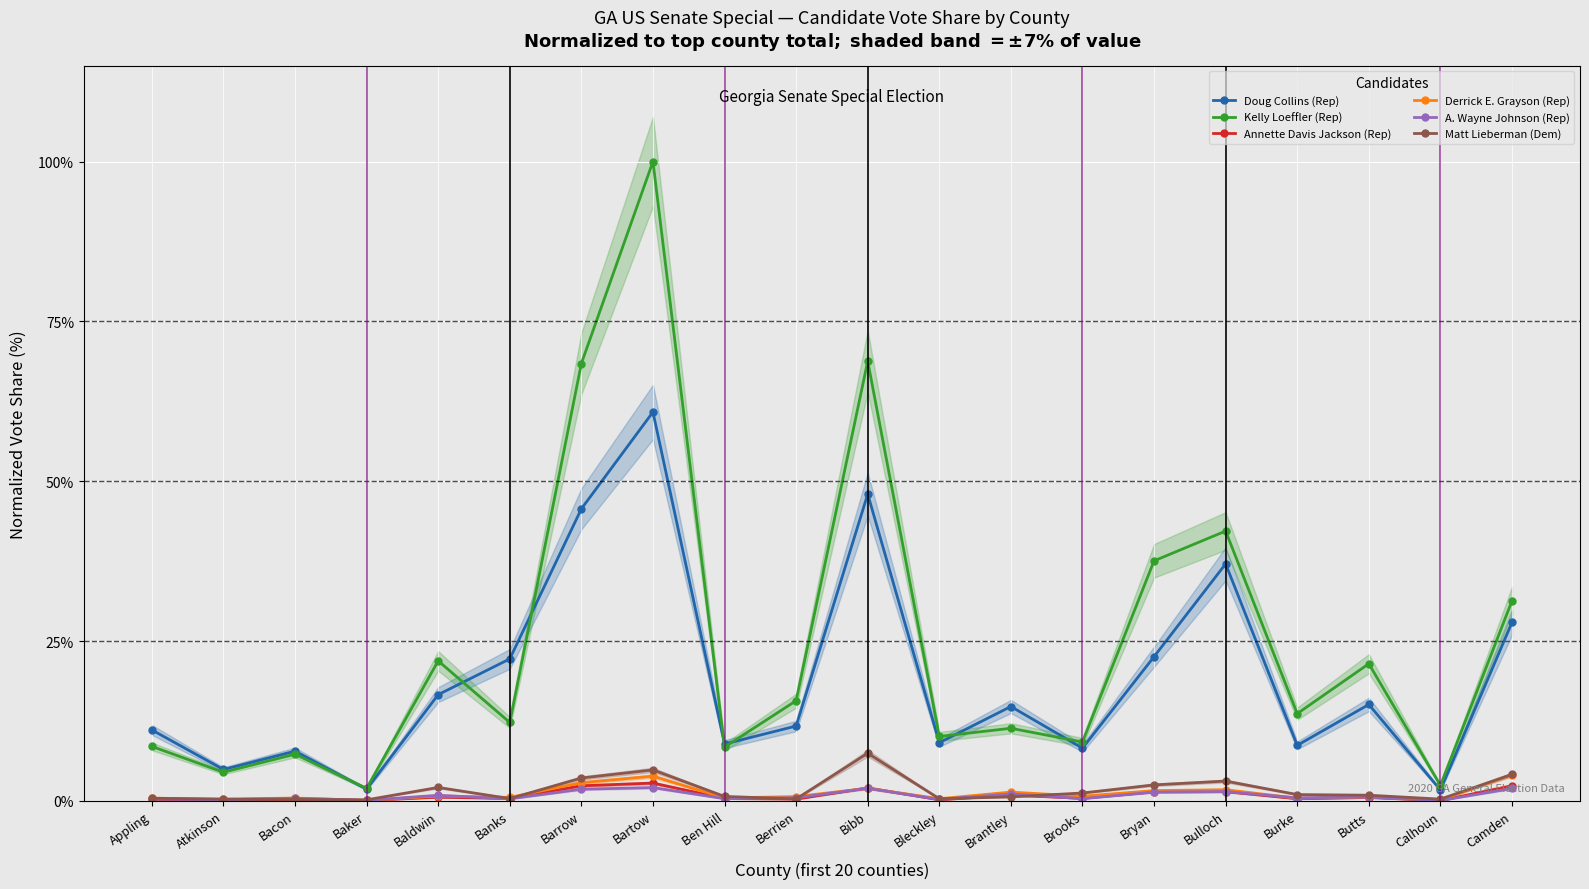

Reading right to left, extract all data points from this chart.

Doug Collins (Rep): 27.9	1.7	15.1	8.7	37.1	22.5	8.2	14.8	9.1	48.0	11.7	8.9	60.8	45.7	22.2	16.6	1.8	7.8	4.9	11.1
Kelly Loeffler (Rep): 31.3	2.4	21.4	13.6	42.2	37.5	9.2	11.3	10.1	68.8	15.7	8.4	100.0	68.4	12.3	21.9	1.9	7.3	4.5	8.5
Annette Davis Jackson (Rep): 2.4	0.0	0.5	0.3	1.4	1.4	0.4	0.9	0.2	2.0	0.3	0.4	2.8	2.4	0.4	0.6	0.0	0.2	0.2	0.2
Derrick E. Grayson (Rep): 4.1	0.1	0.6	0.4	1.7	1.6	0.7	1.4	0.3	2.0	0.7	0.4	3.9	2.8	0.5	0.8	0.1	0.4	0.3	0.4
A. Wayne Johnson (Rep): 1.9	0.0	0.6	0.5	1.5	1.4	0.3	1.1	0.2	2.0	0.5	0.3	2.1	1.8	0.3	0.9	0.1	0.4	0.2	0.3
Matt Lieberman (Dem): 4.1	0.3	0.9	1.0	3.1	2.5	1.2	0.6	0.3	7.4	0.3	0.7	4.8	3.6	0.4	2.1	0.2	0.2	0.3	0.4